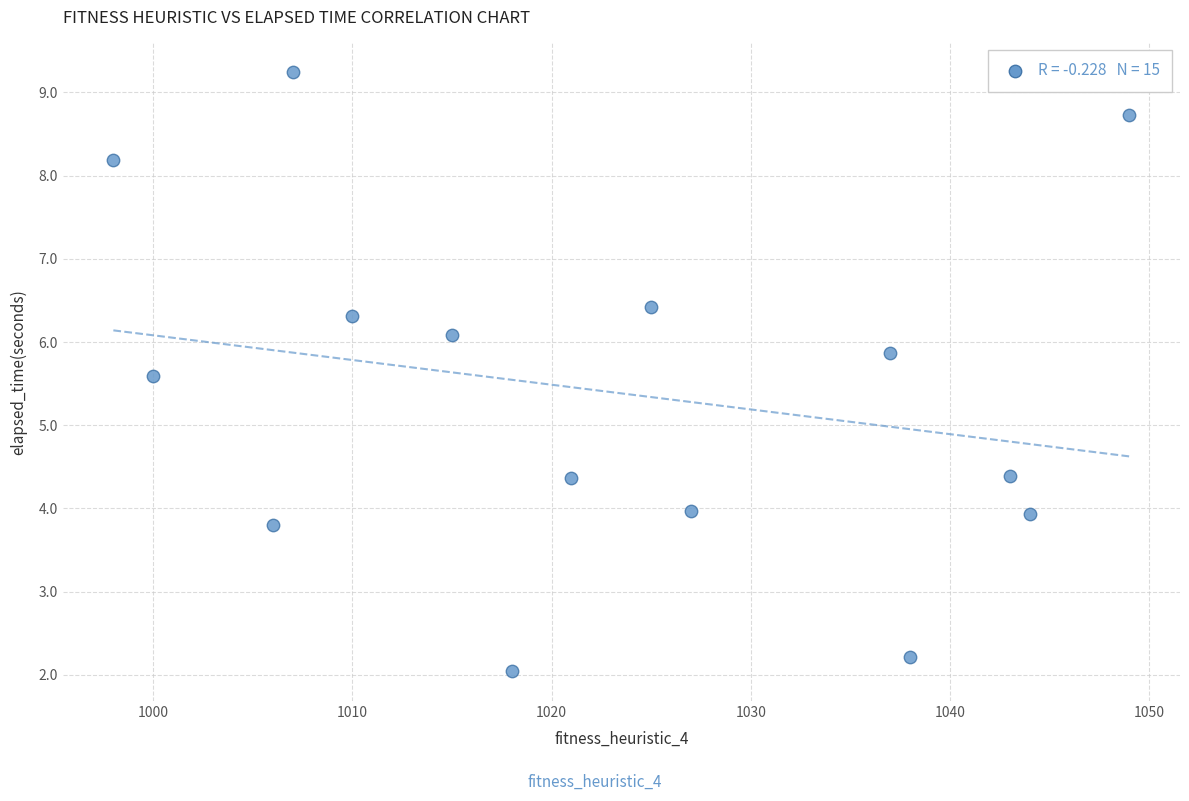

What is the range of Y values (max minus min)?

7.2